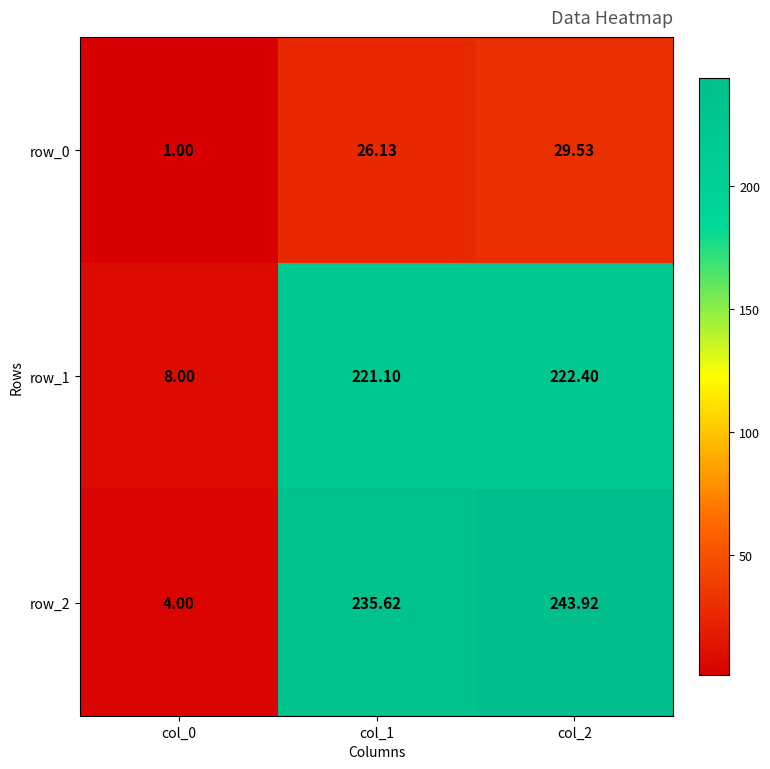

Is it true that row_2 equals 4.0 at col_0?

True